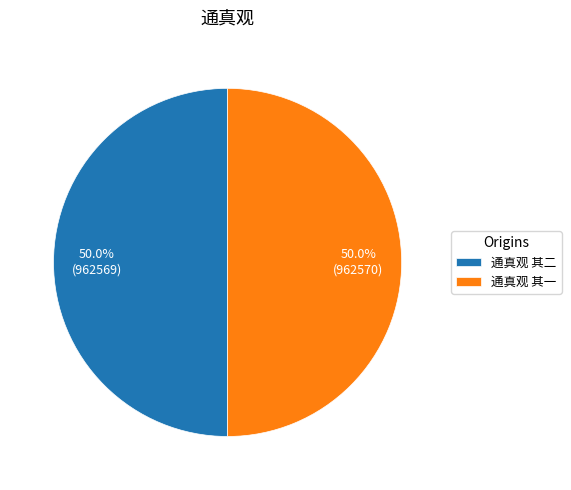

Is it true that 通真观 其一 is 43% of the pie?

False